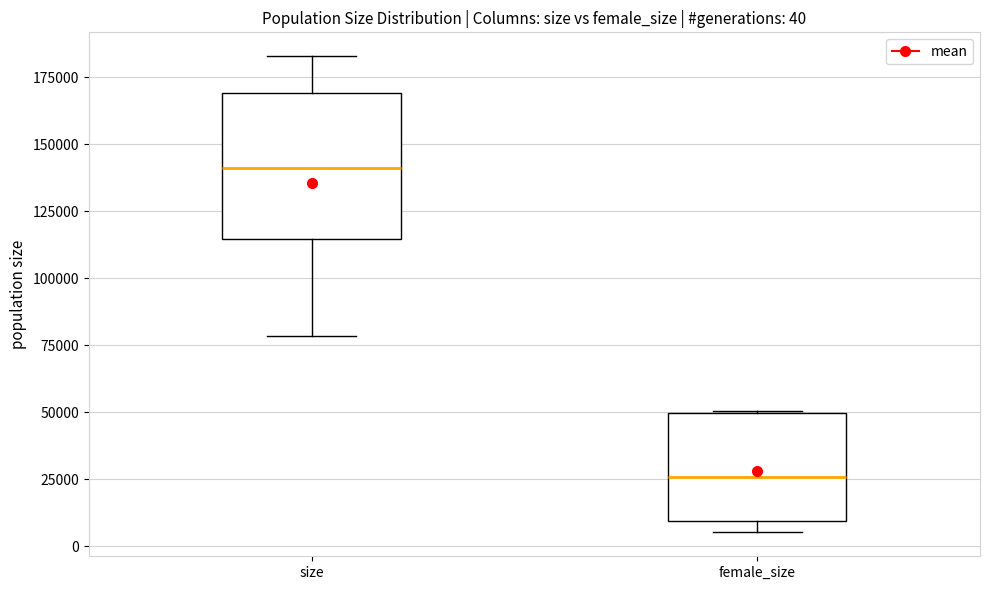

Which box has the lowest median line?

female_size